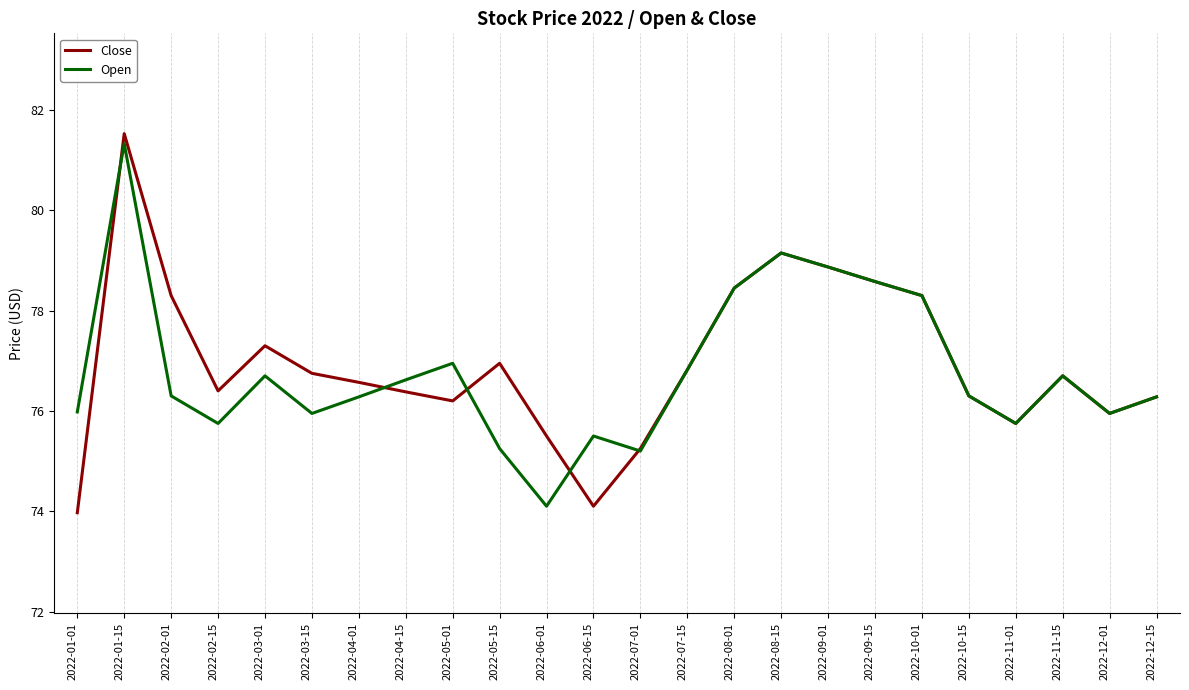

Where is Close nearest to the value 77?

2022-05-15